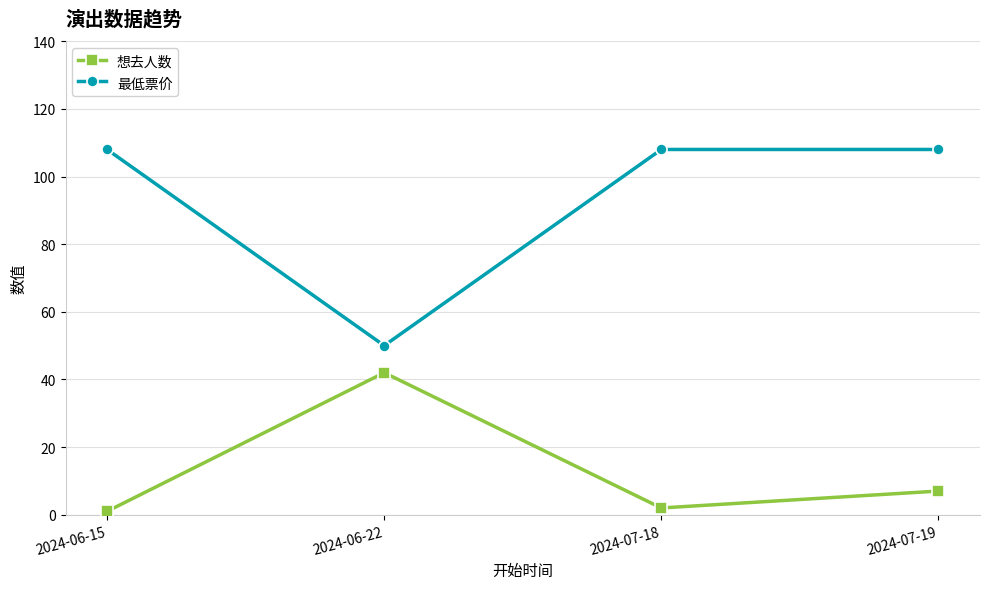

What is the label of the 1st point from the right?

2024-07-19